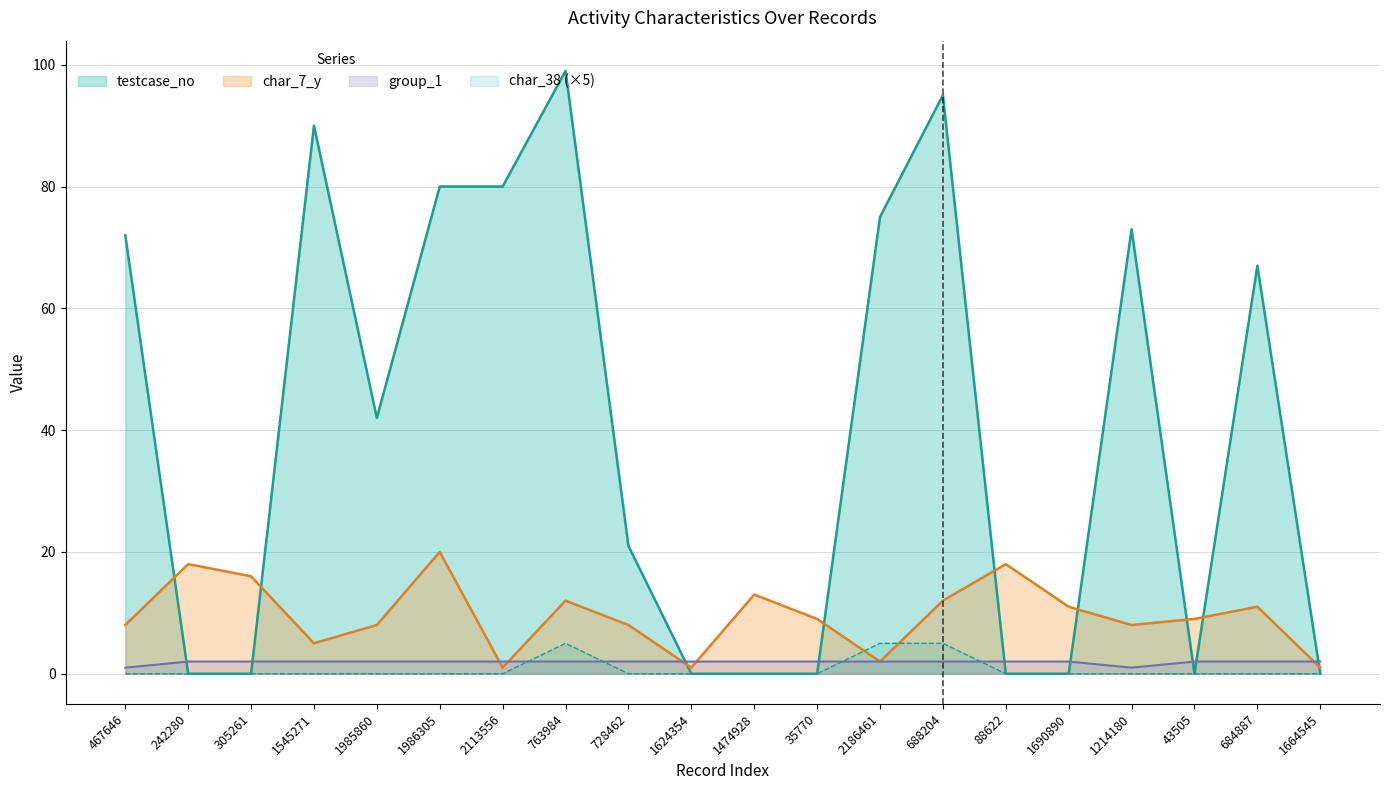

What is the sum of all char_38 values?

15